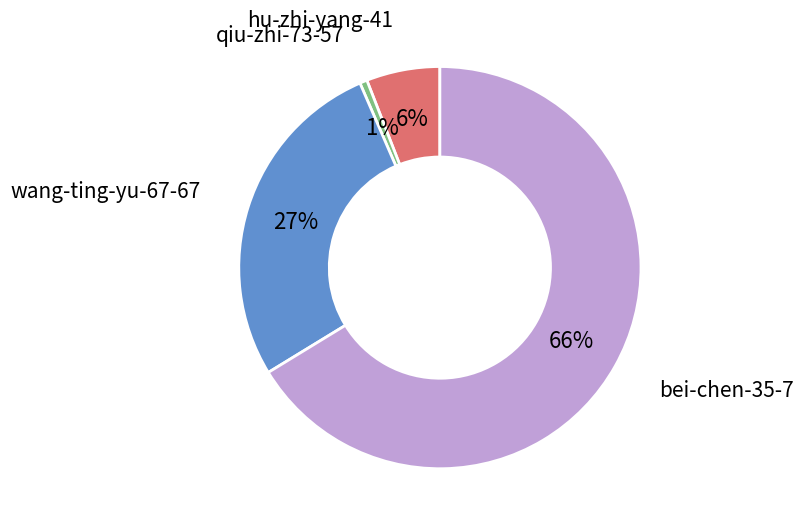

To the nearest percent, what percentage of the pie is bei-chen-35-7?

66%